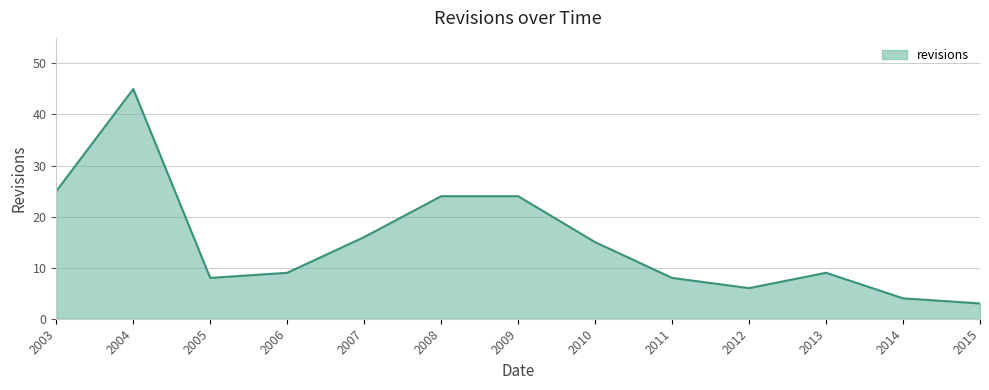

Is it true that the value at 2006 is 9?

True